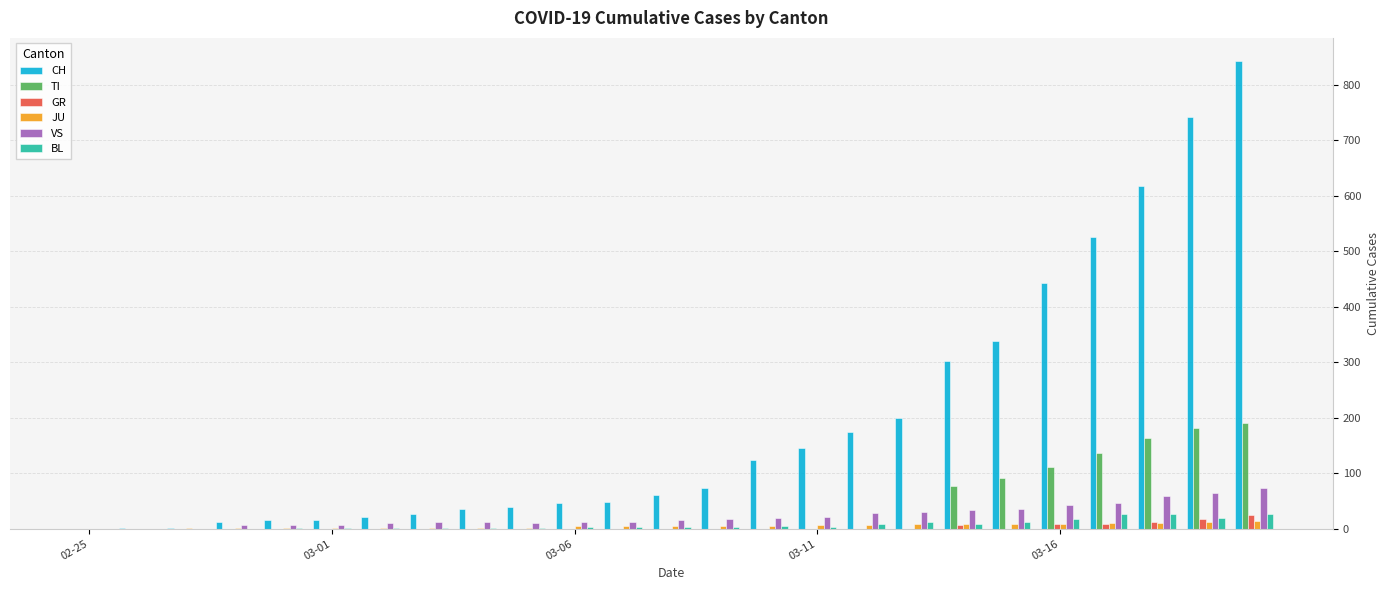

Which series has the largest total across all categories?

CH